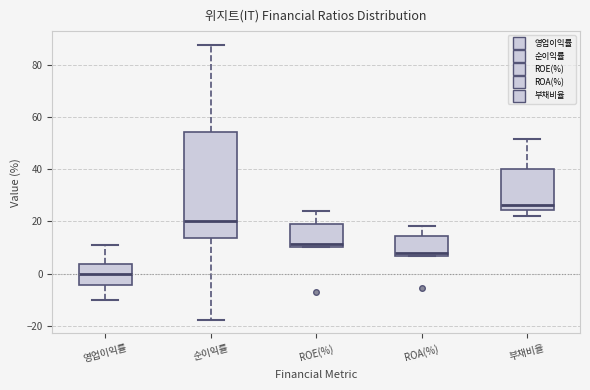

Reading left to right, transcribe this box plot: for each box, give where its median line is, the range the box spans, and where its two whiskers end, as read against the y-axis. The values are not printed on the chart, so give them approximately, as read against the axis.

영업이익률: median 0, box -4 to 4, whiskers -10 to 10
순이익률: median 20, box 14 to 54, whiskers -18 to 88
ROE(%): median 12, box 10 to 20, whiskers 10 to 24
ROA(%): median 8, box 6 to 14, whiskers 6 to 18
부채비율: median 26, box 24 to 40, whiskers 22 to 52